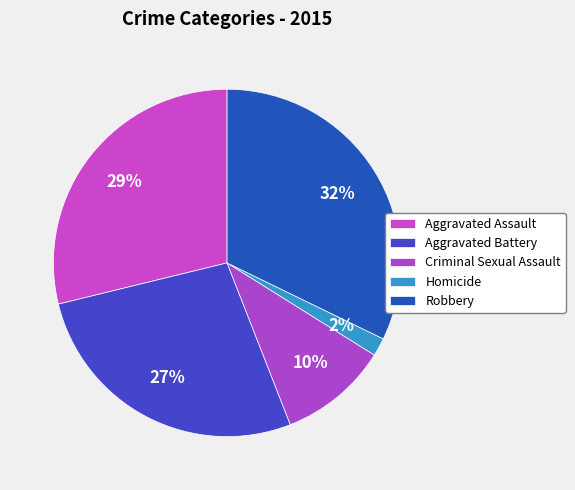

What is the smallest slice in the pie chart?

Homicide